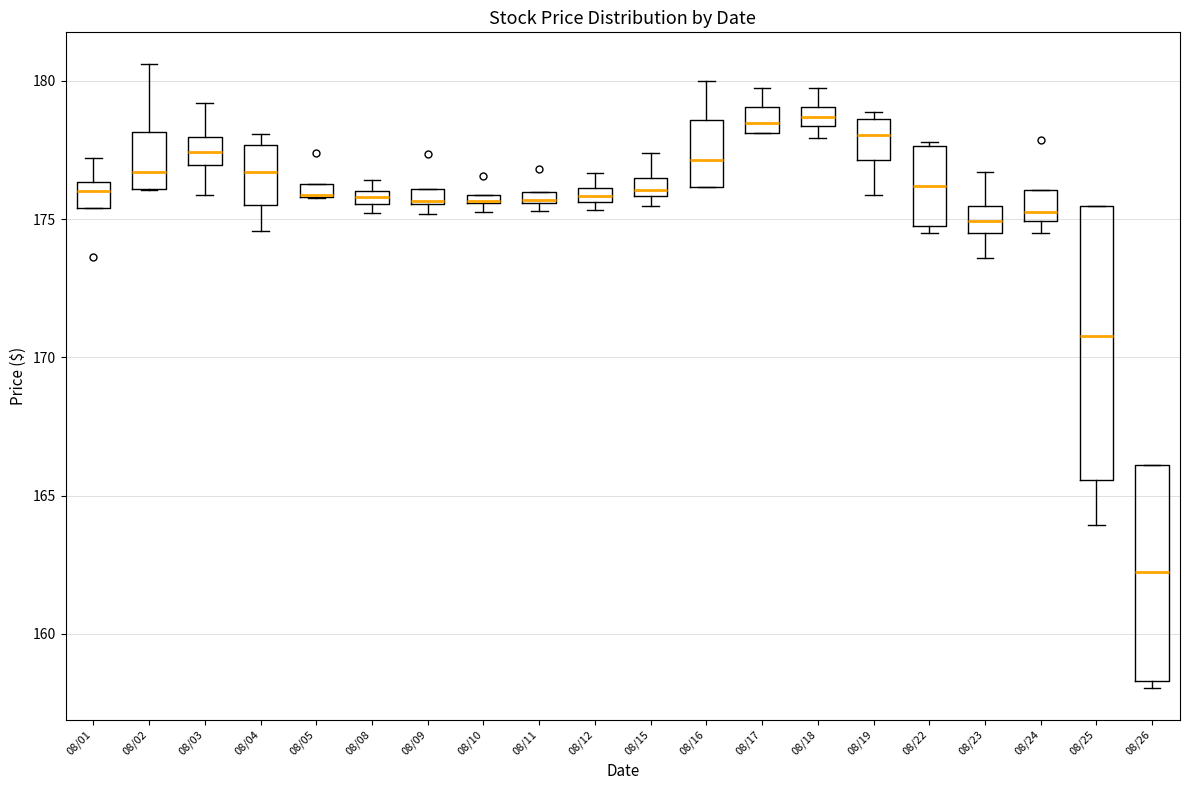

Comparing the boxes themselves (not the whiskers), which one is the tallest?

08/25